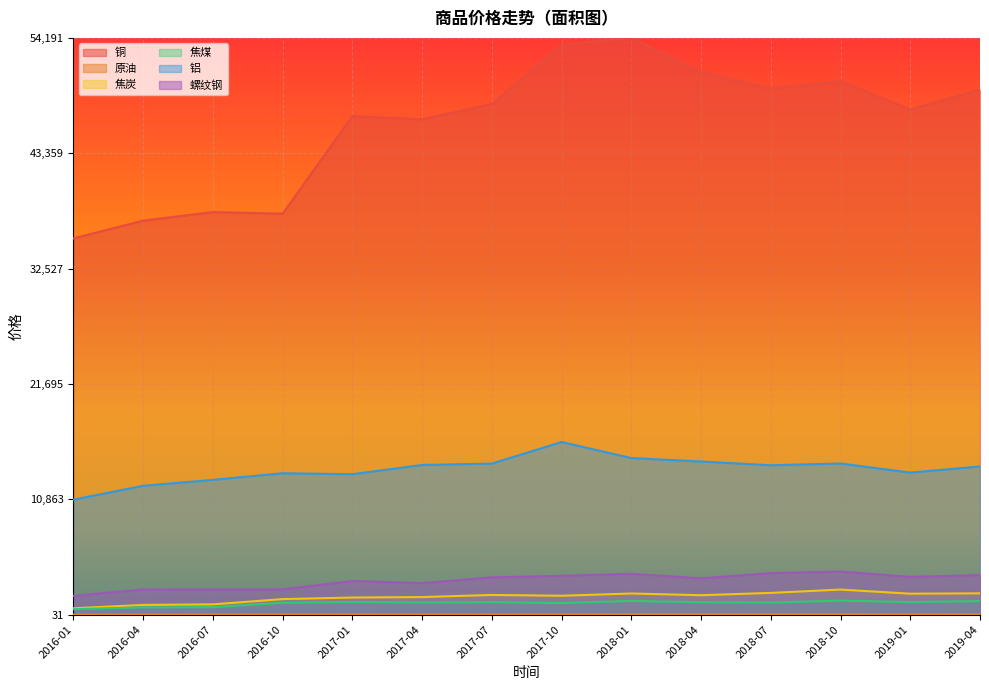

What position from the left is 2016-04?

2